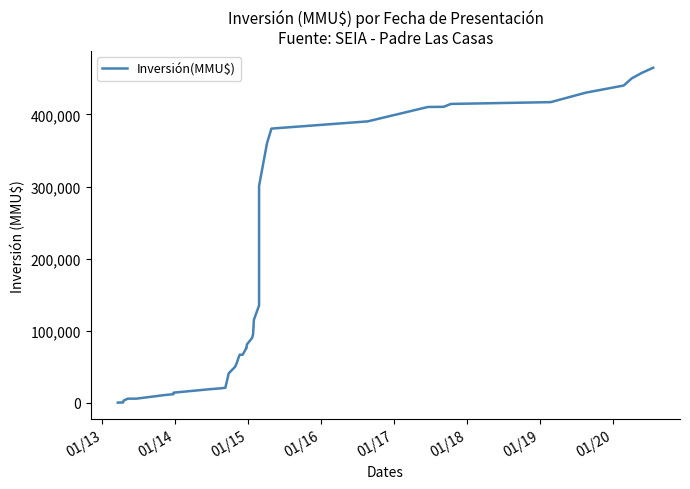

How many lines are shown in the chart?

1